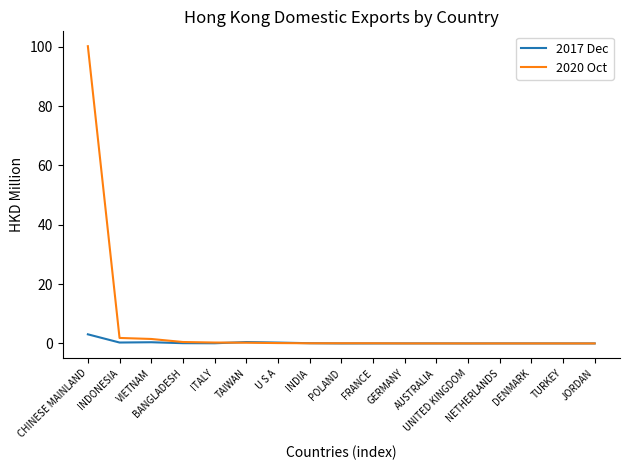

What position from the left is GERMANY?

11